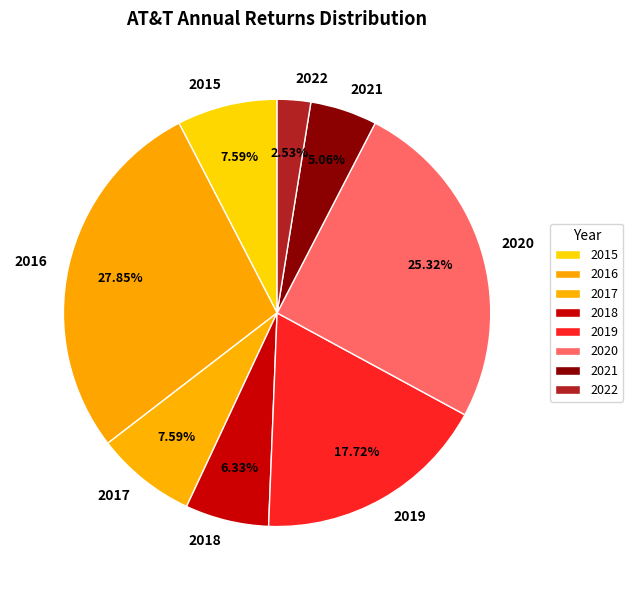

Combined, what portion of the pie is 2015 and 2018?

13.9%